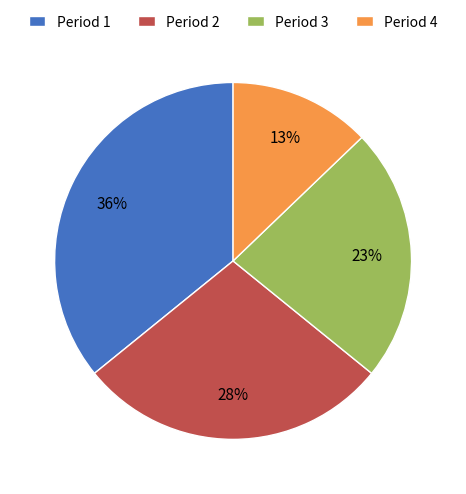

Does Period 3 account for over 50% of the chart?

No